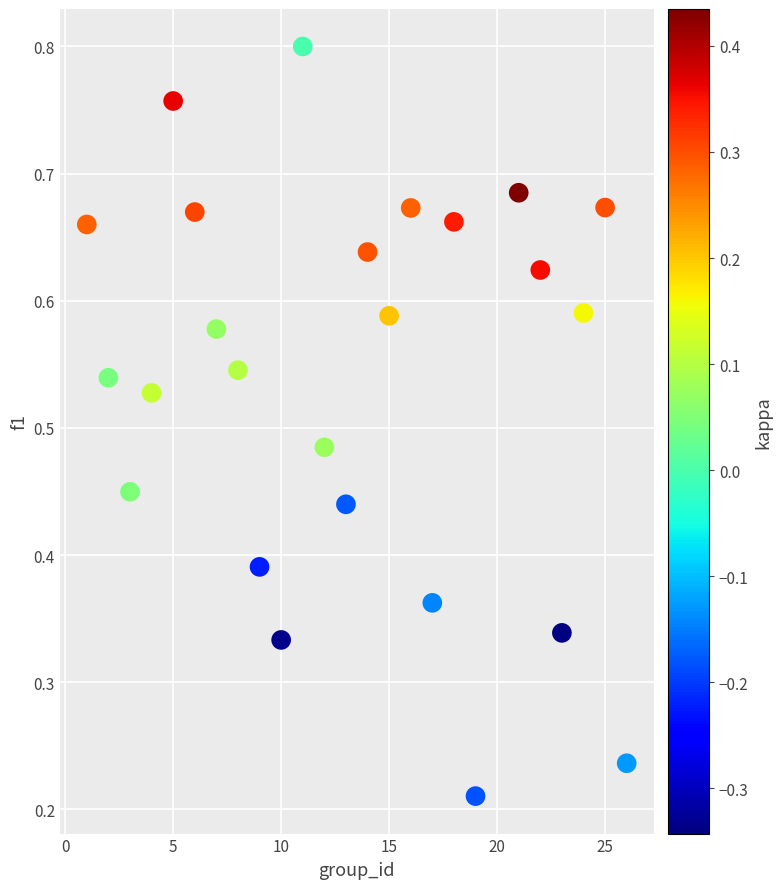

What is the range of X values (max minus min)?

25.0